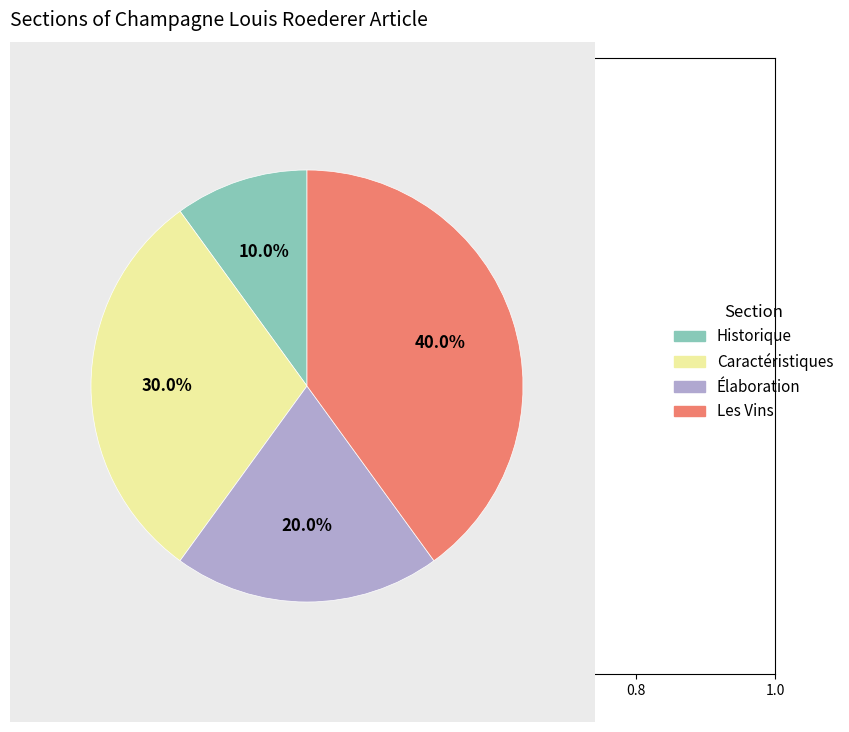

Is it true that Caractéristiques is 21% of the pie?

False